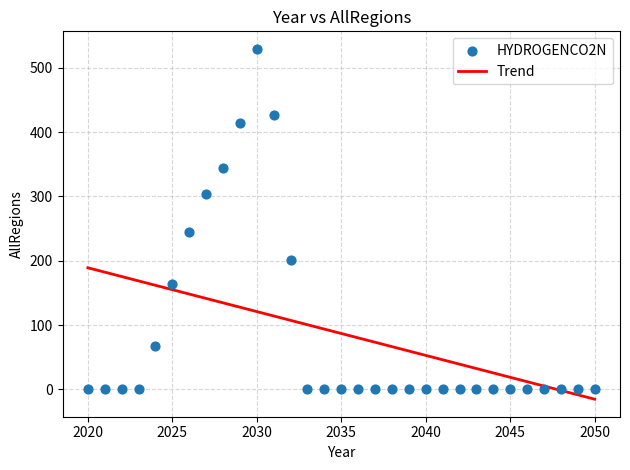

What Y value in the scatter plot is closest to 264?

244.9